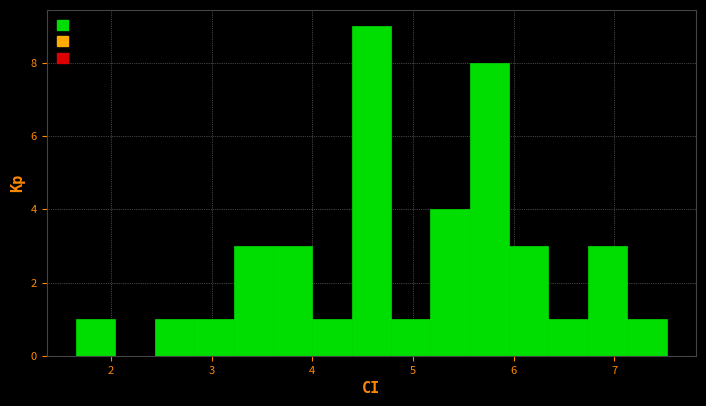

Read against the x-axis, roughly where is the centre of the tallest bar?

4.6